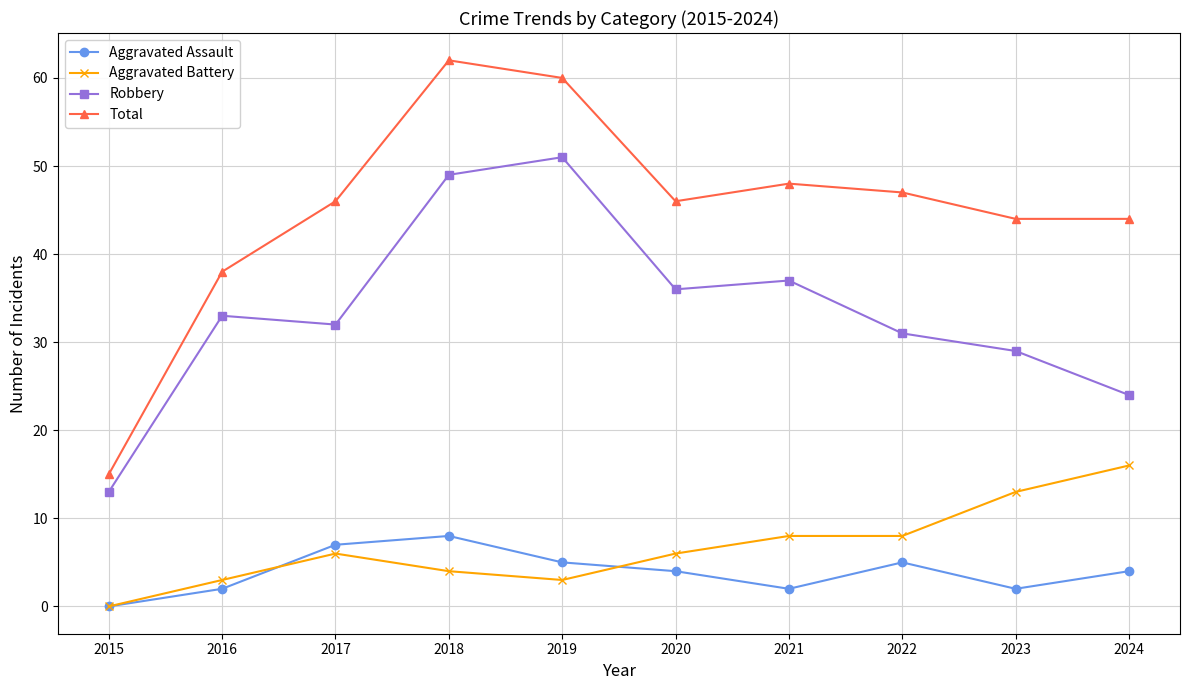

Rank the series at 2023 from lowest to highest value.

Aggravated Assault, Aggravated Battery, Robbery, Total